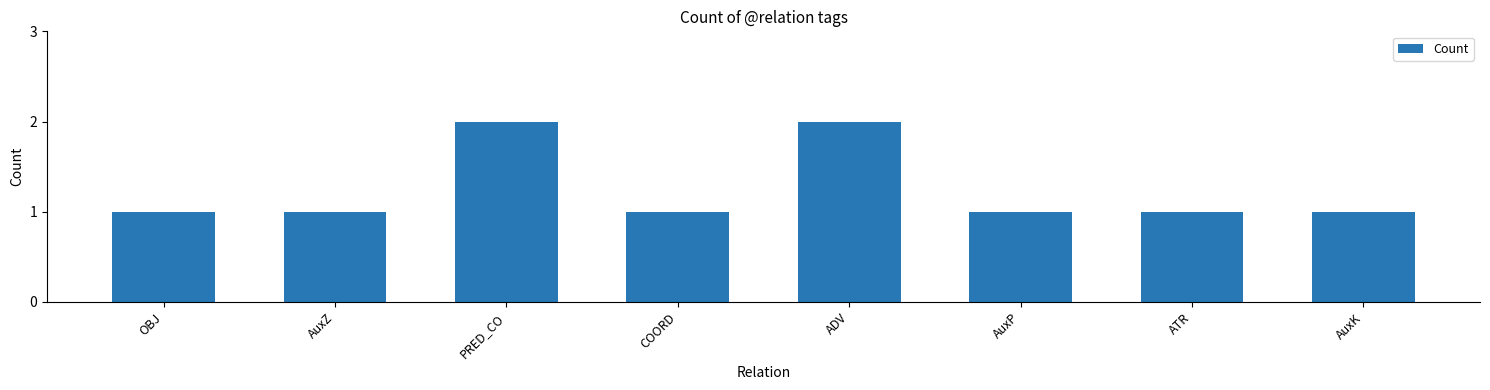

What is the label of the 5th bar from the right?

COORD